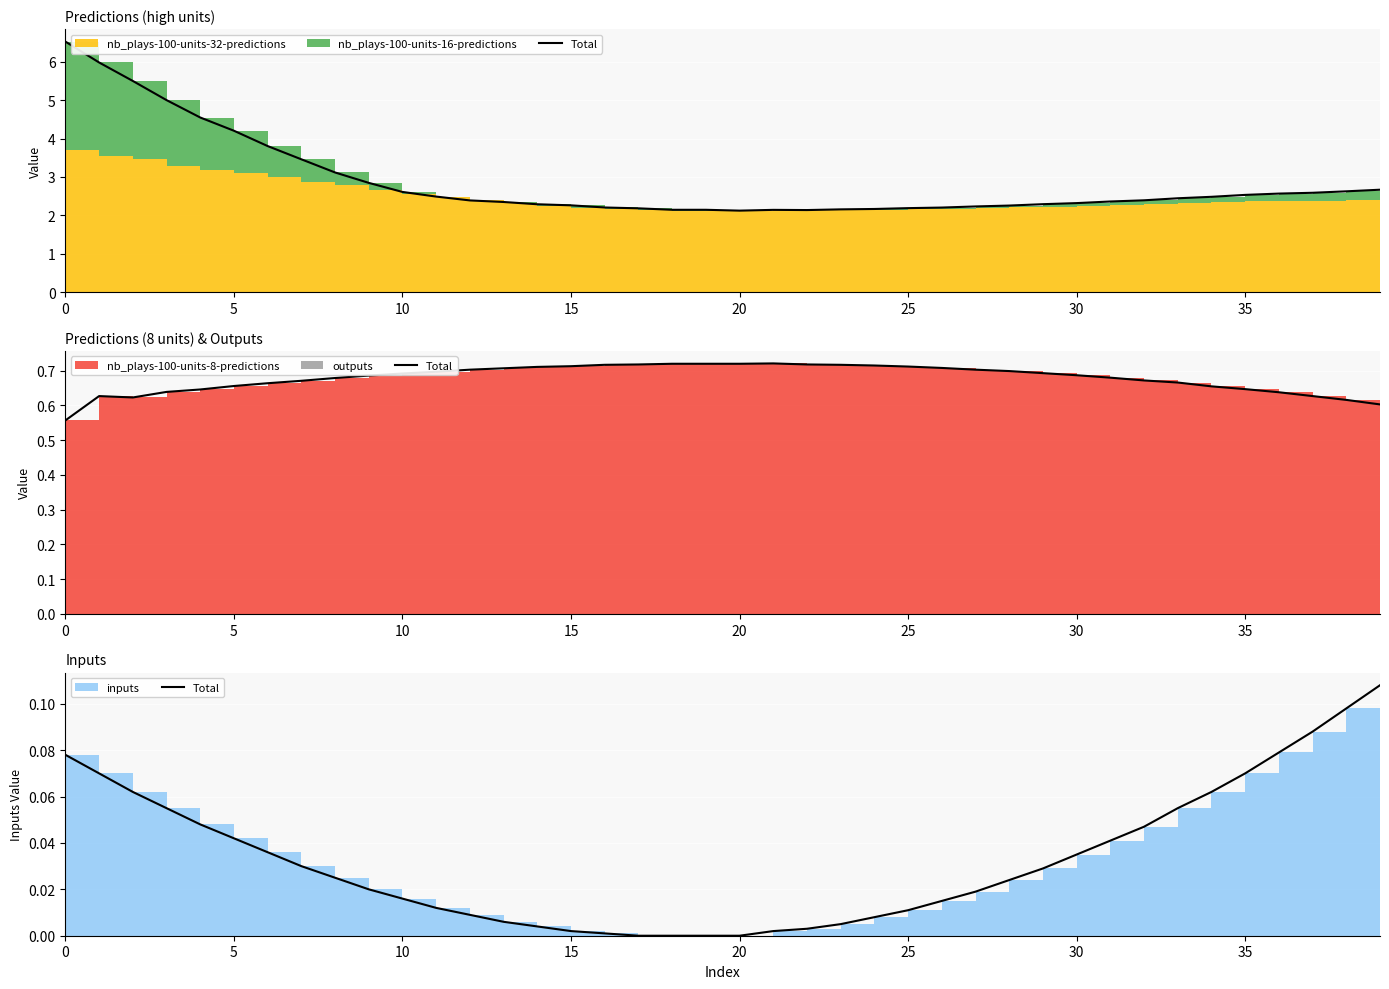

The value at 10 is 0.0. True or false?

True